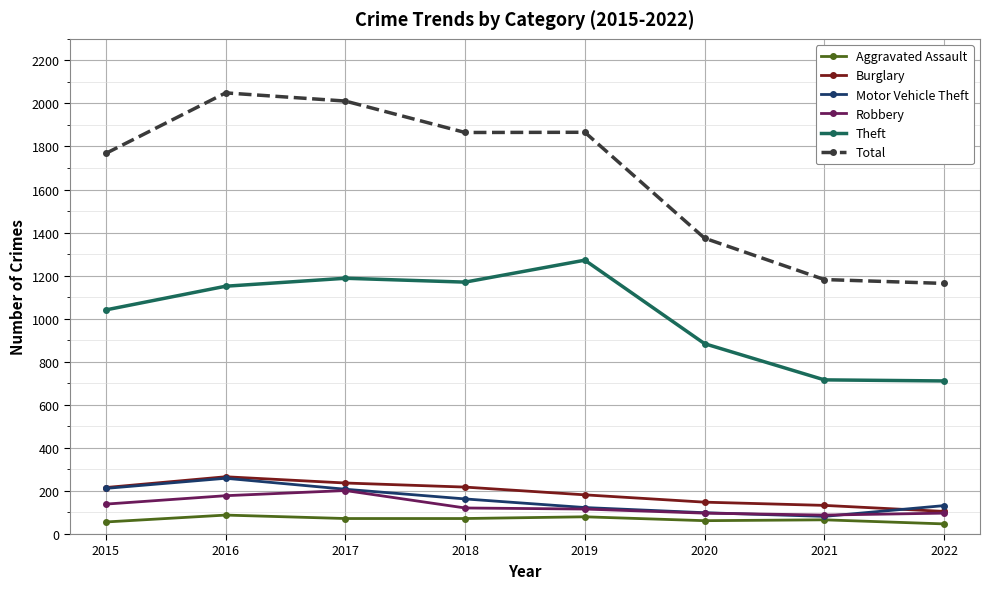

Is the value of Theft at 2021 greater than the value of Robbery at 2017?

Yes